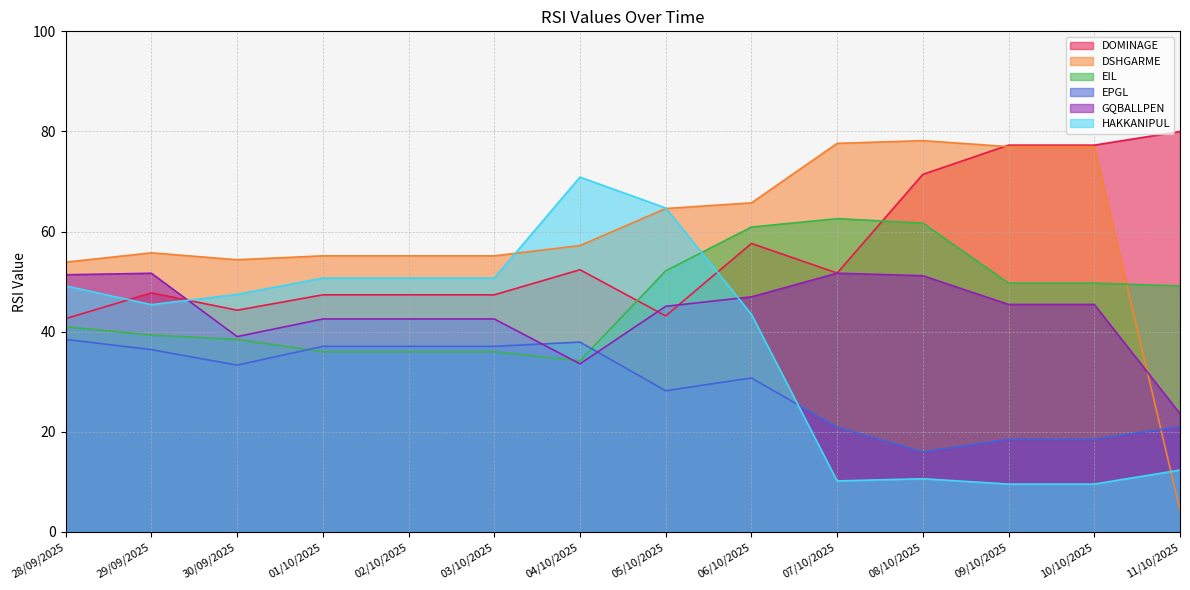

What is the difference between the highest and lowest values at 03/10/2025?

19.2